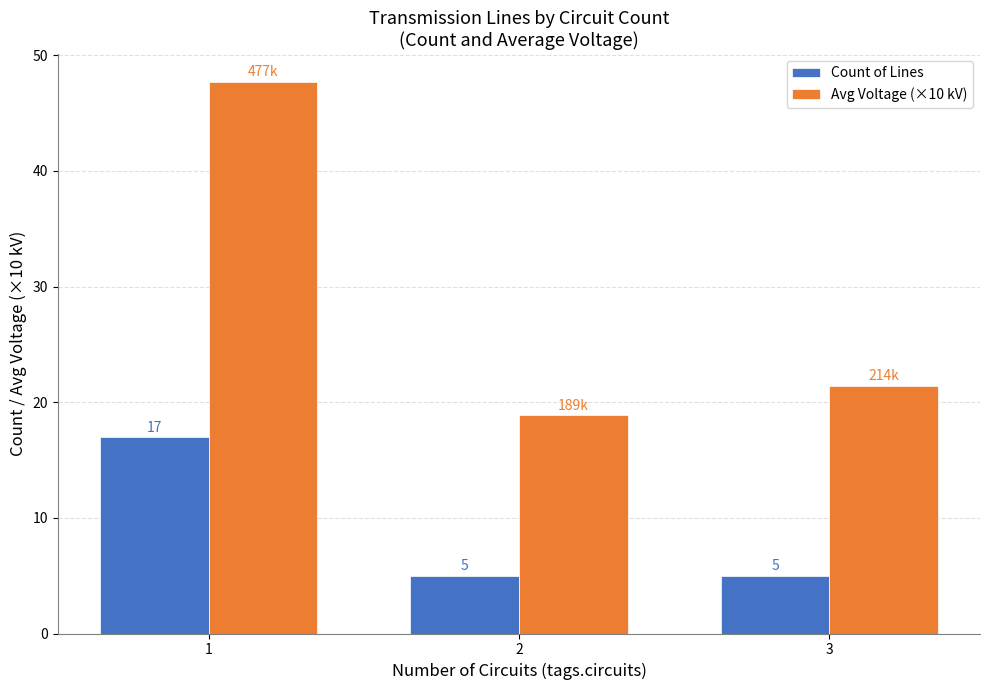

What are all the series names shown in the legend?

Count of Lines, Avg Voltage (×10 kV)